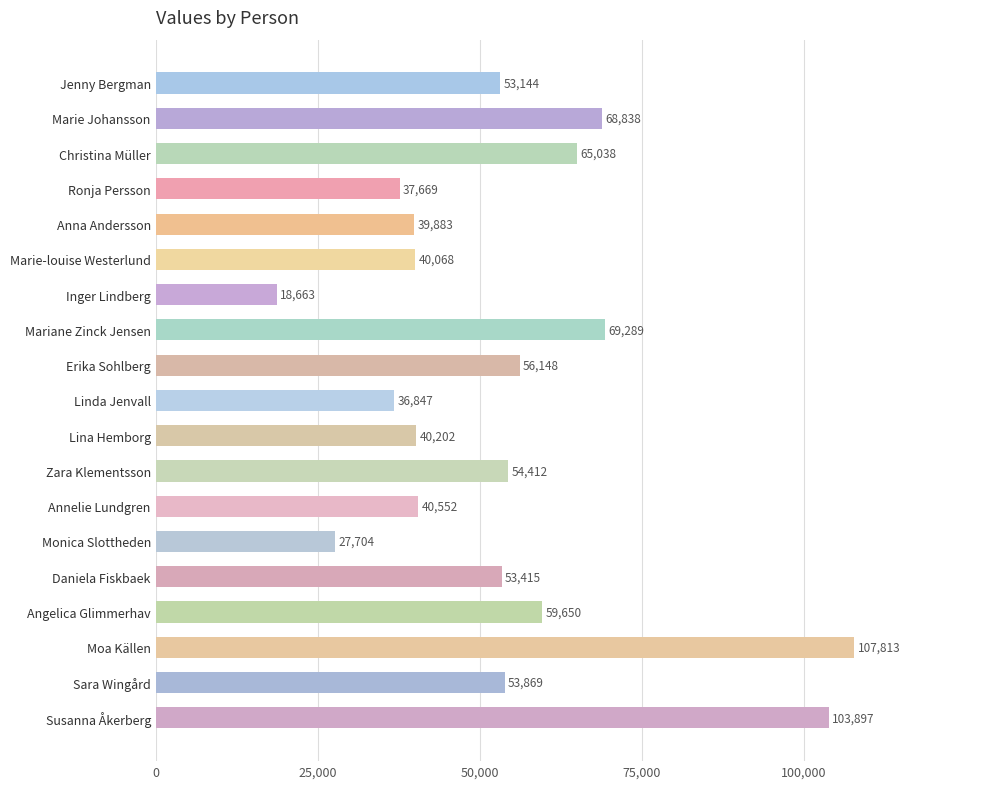

True or false: the data shows 27704 at Monica Slottheden.

True